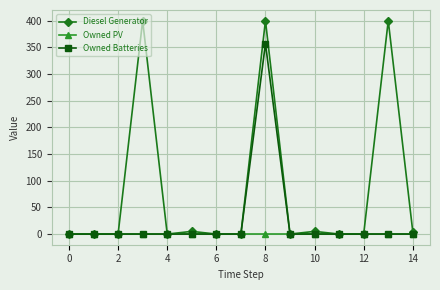

List the series in order of their overall mean, highest first.

Diesel Generator, Owned Batteries, Owned PV